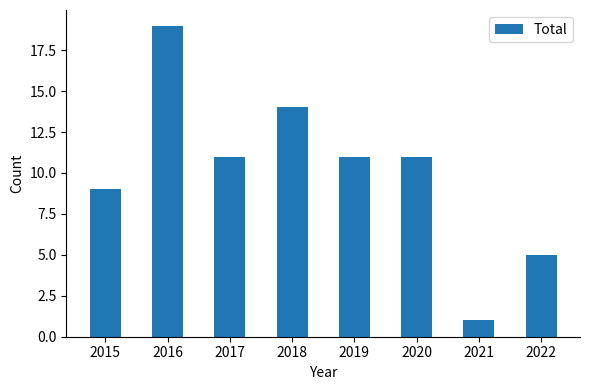

Count the number of data series in this chart.

1